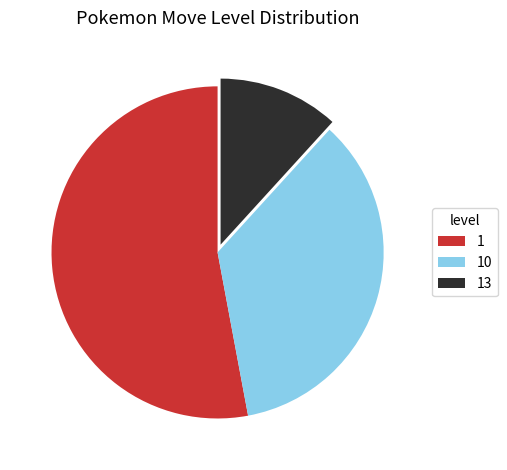

Rank the categories by value from lowest to highest.

13, 10, 1